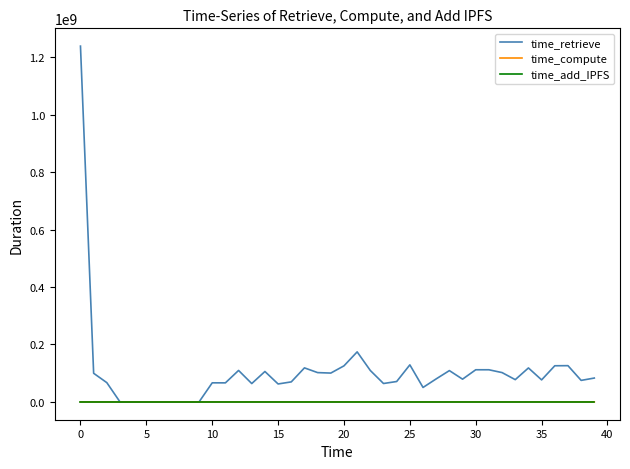

Is this an area chart (filled region under the line)?

No